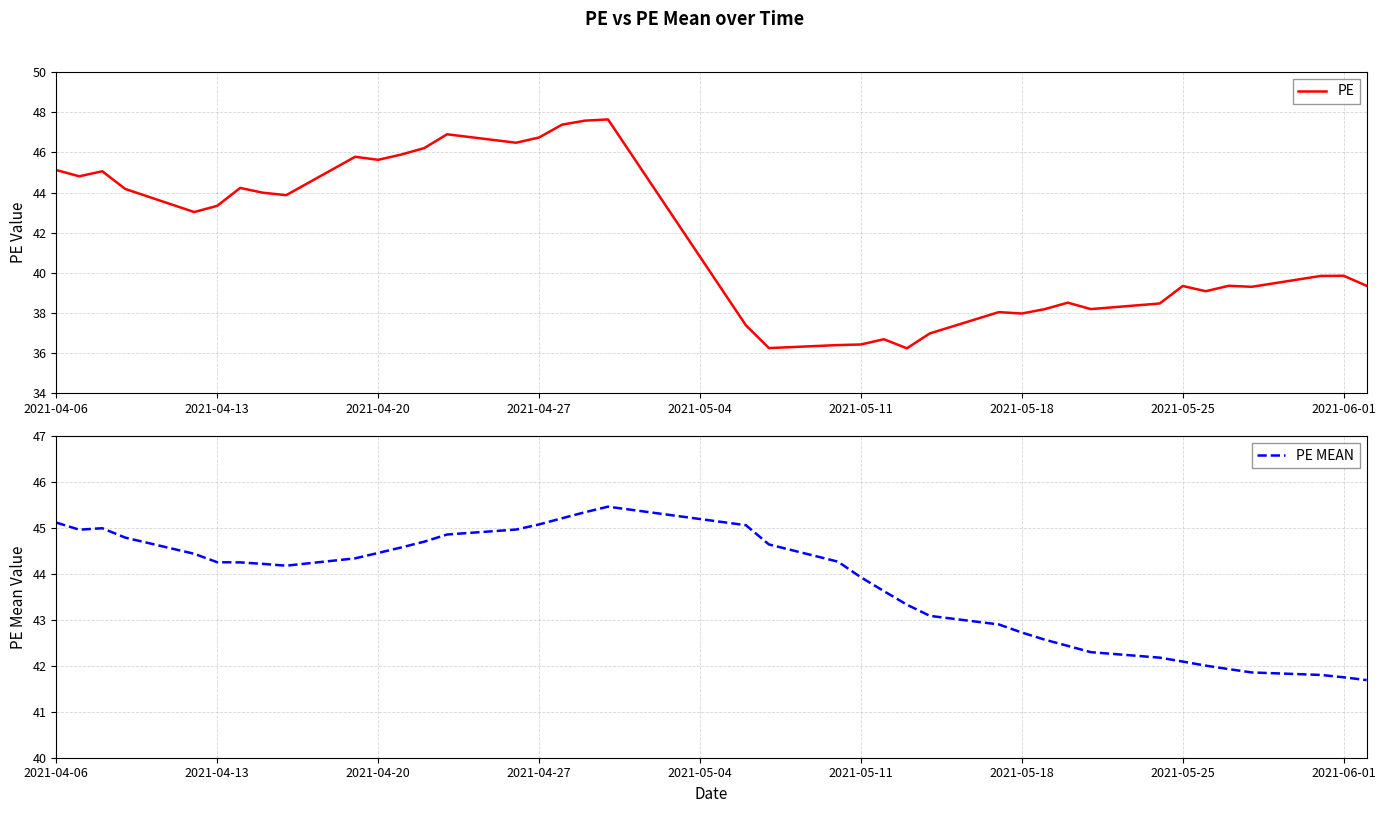

What is the minimum value for PE?

36.2